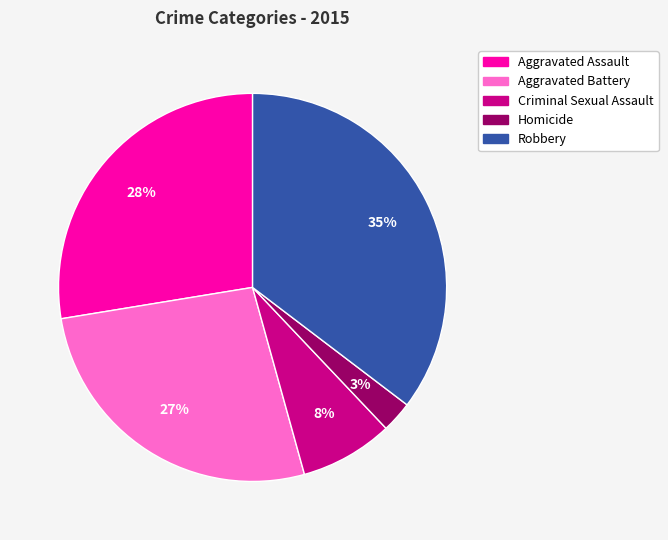

Rank the categories by value from highest to lowest.

Robbery, Aggravated Assault, Aggravated Battery, Criminal Sexual Assault, Homicide